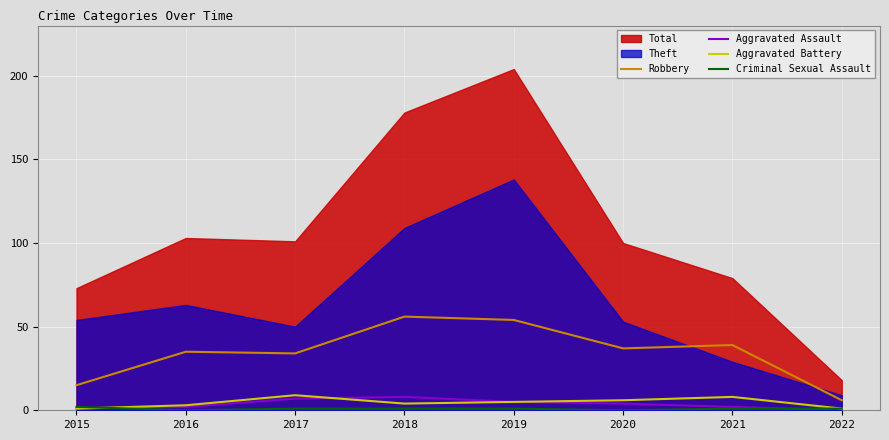

True or false: Robbery and Aggravated Battery cross at least once.

False